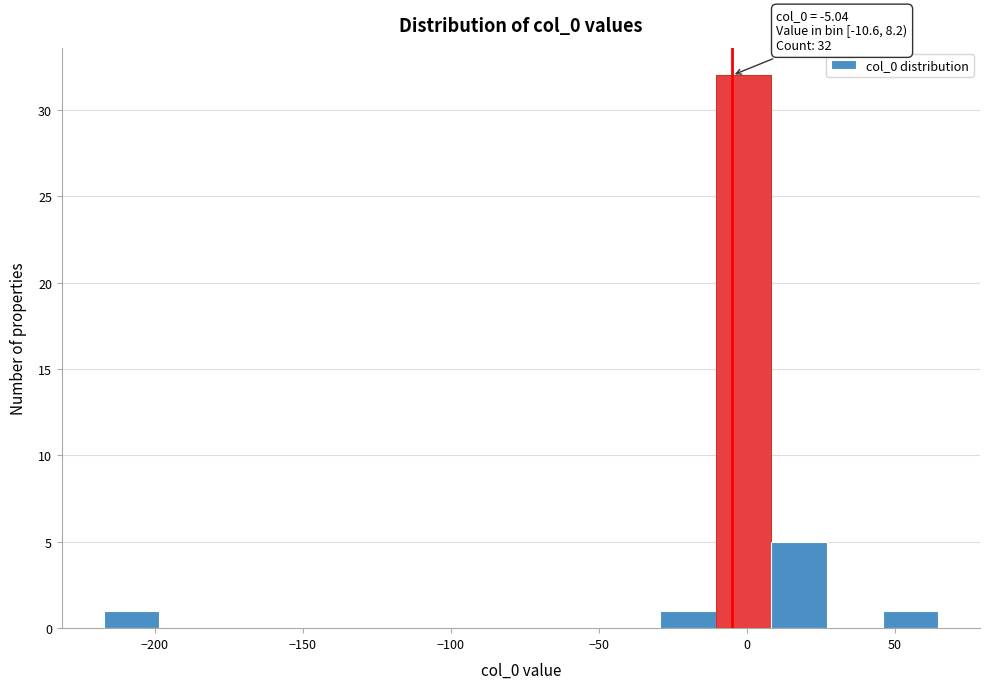

Around what value on the x-axis is the tallest bar? Give the approximate position of its centre, as read against the axis.

0